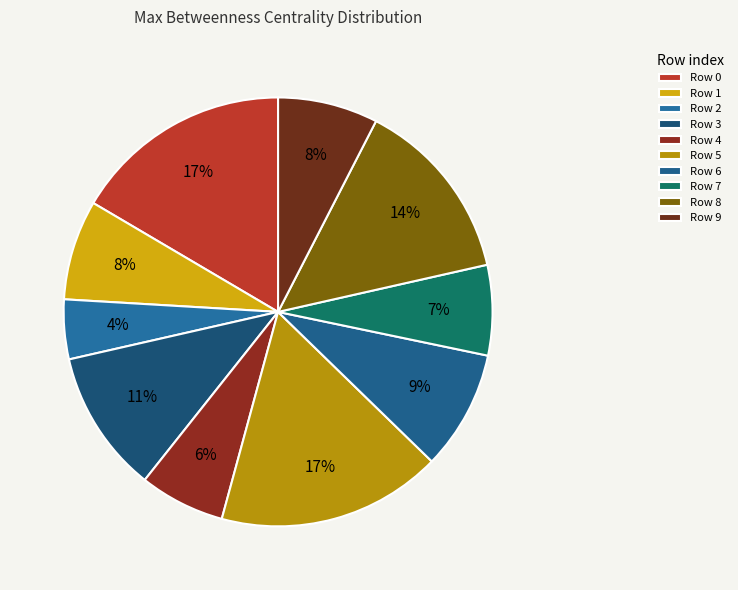

Count the number of slices in the pie.

10